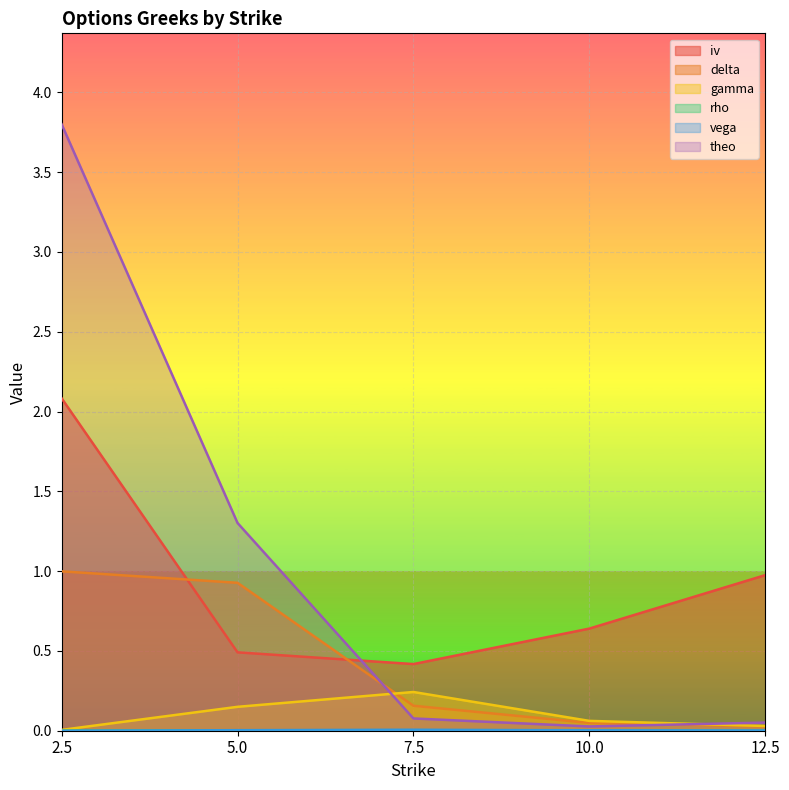

What is the label of the 5th point from the left?

12.5